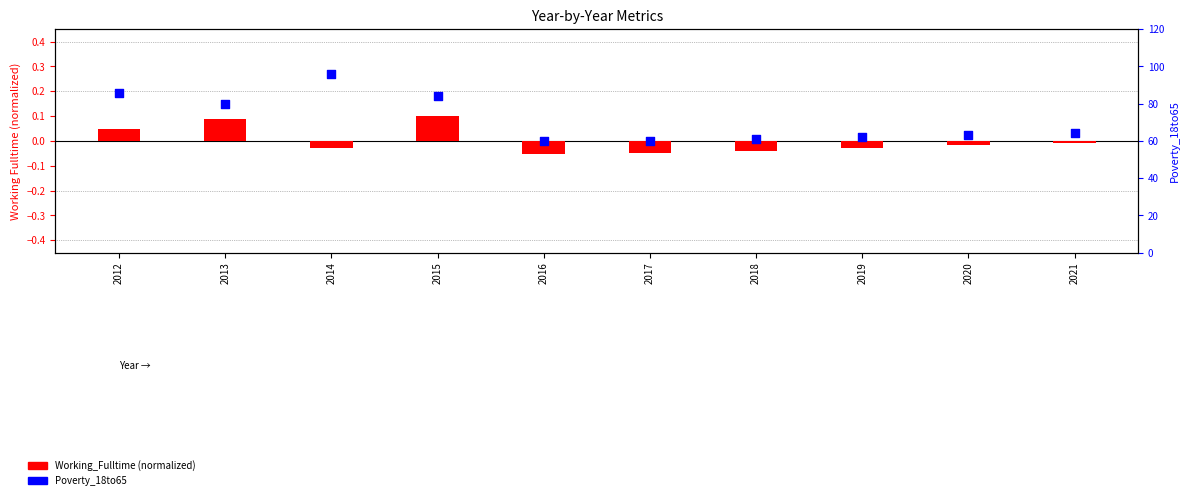

At which category is the sum across all series the highest?

2014